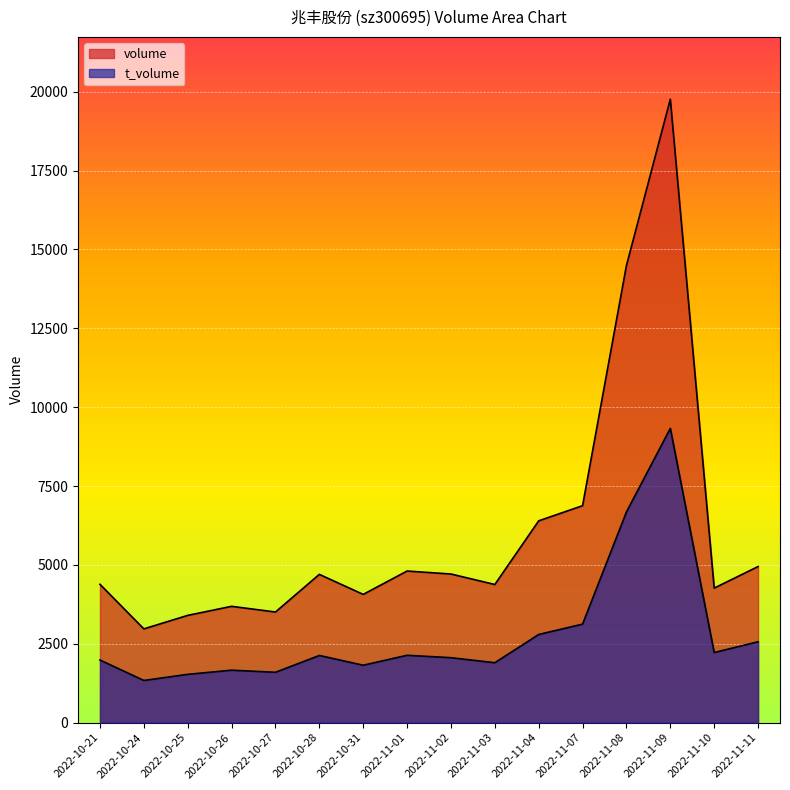

What position from the left is 2022-11-03?

10